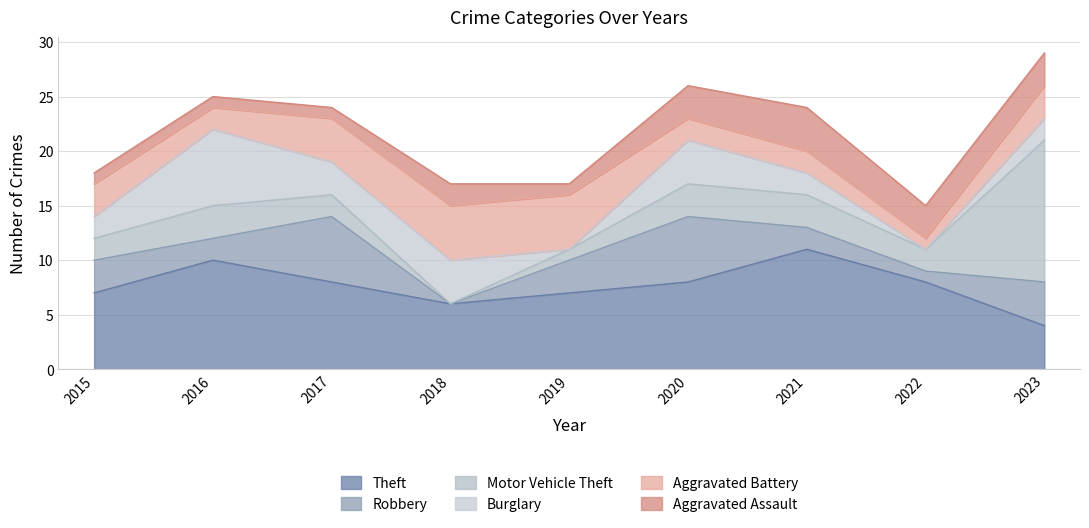

How many positive values does the Motor Vehicle Theft series have?

8